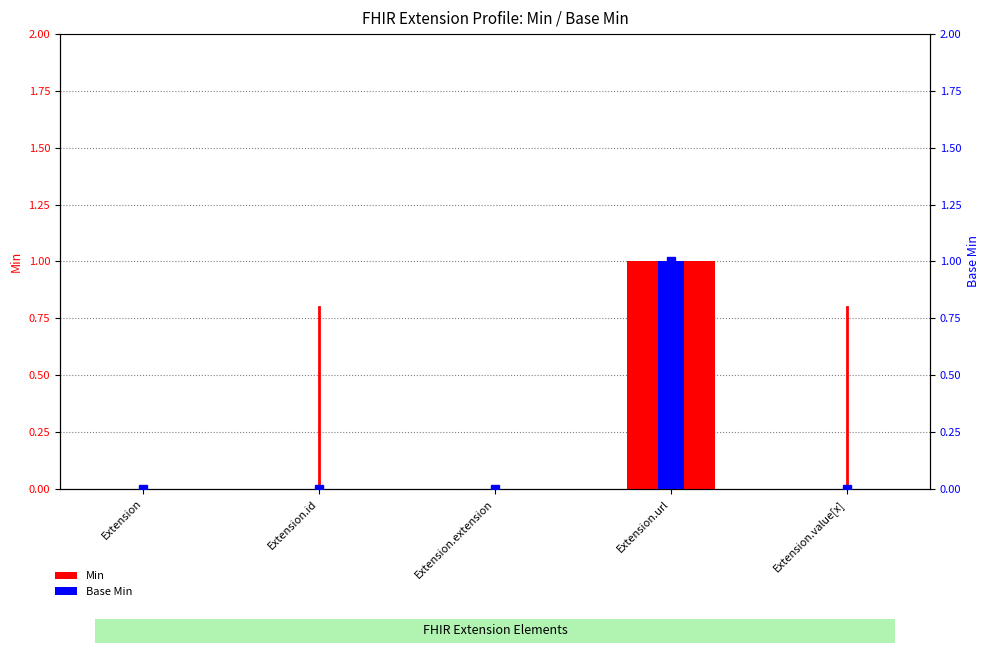

What is the highest value of the Min series?

1